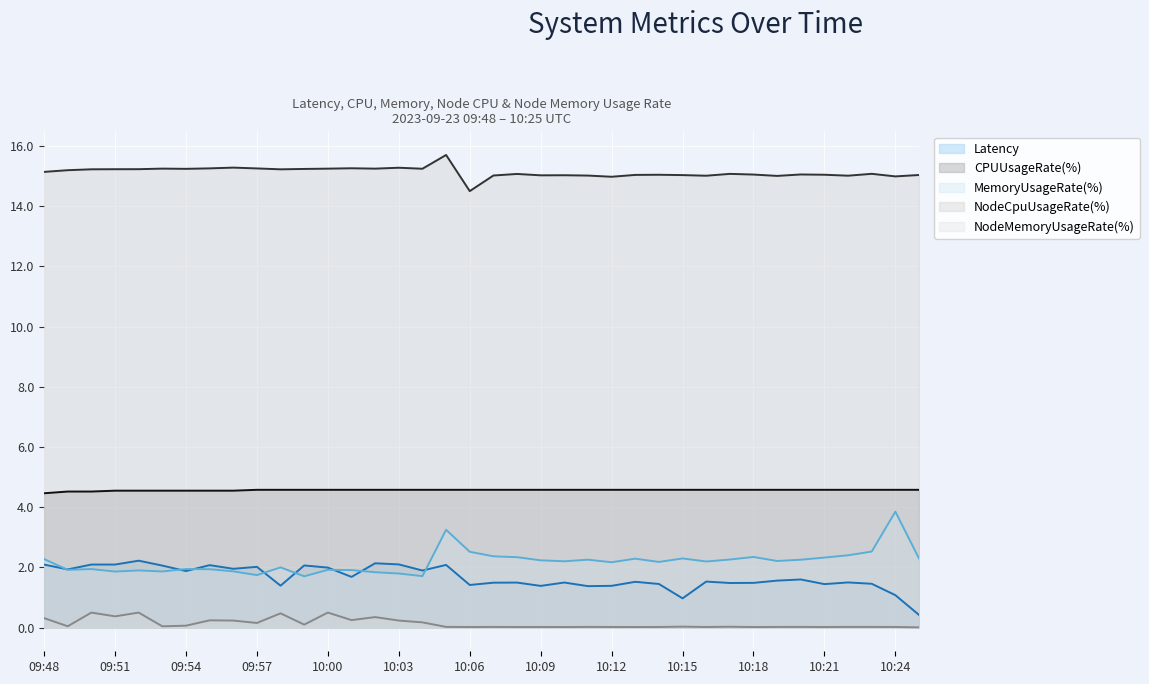

In Latency, how many points are higher than both neighbors (excluding endpoints)?

12